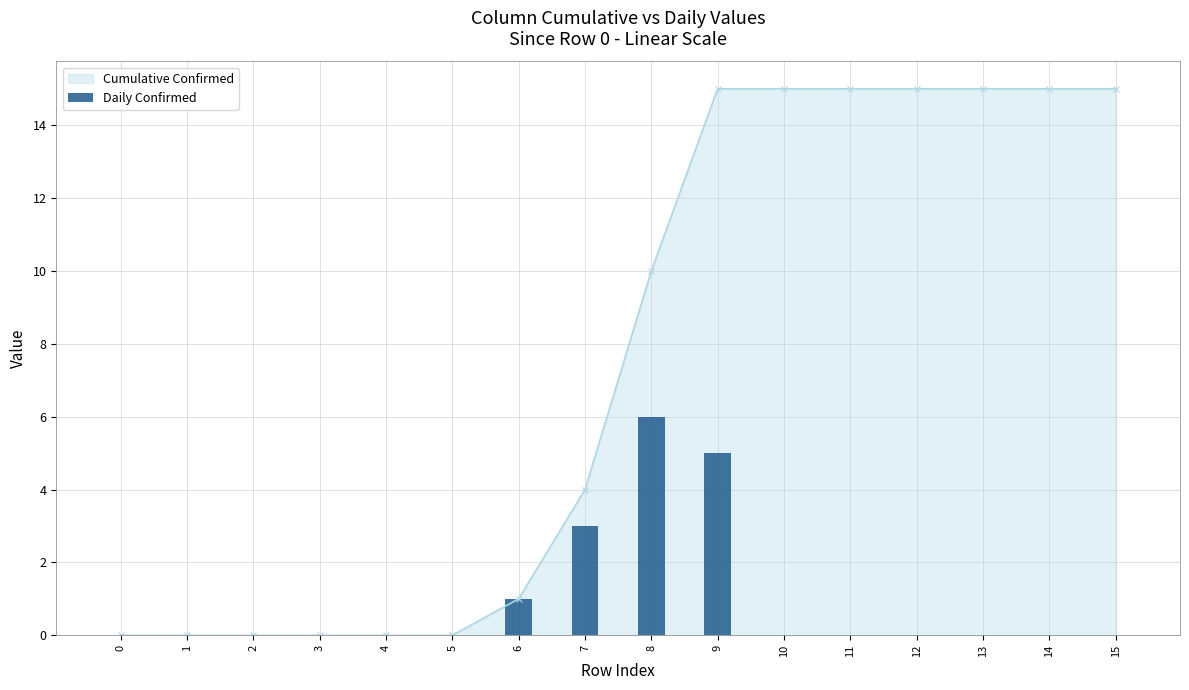

Reading left to right, transcribe all the data shown in this chart.

0=0	1=0	2=0	3=0	4=0	5=0	6=1	7=3	8=6	9=5	10=0	11=0	12=0	13=0	14=0	15=0